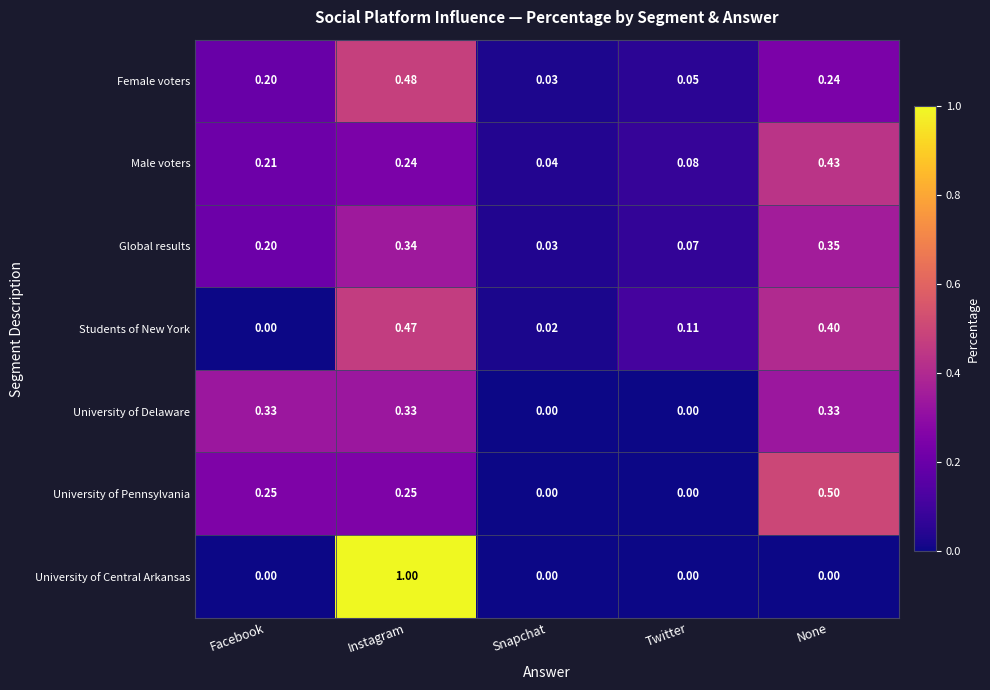

What is the spread (max minus min) of values at None?

0.5